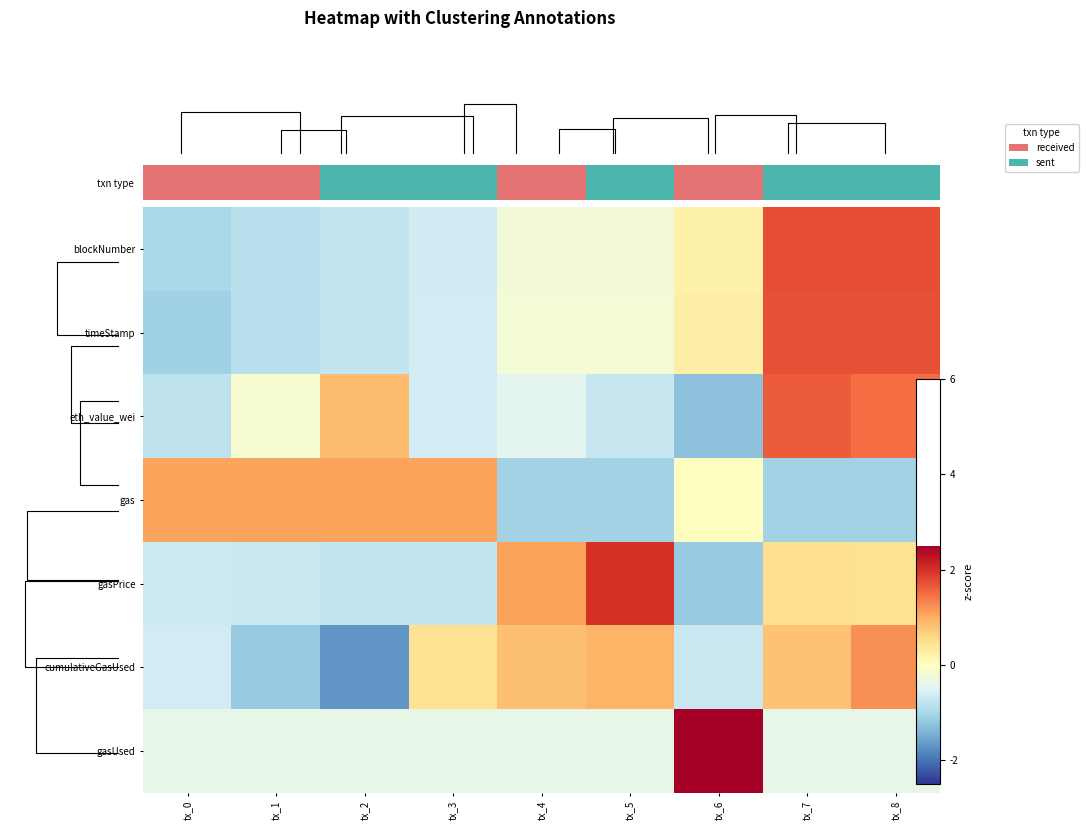

Rank the series at tx_3 from highest to lowest value.

gas, cumulativeGasUsed, gasUsed, eth_value_wei, timeStamp, blockNumber, gasPrice